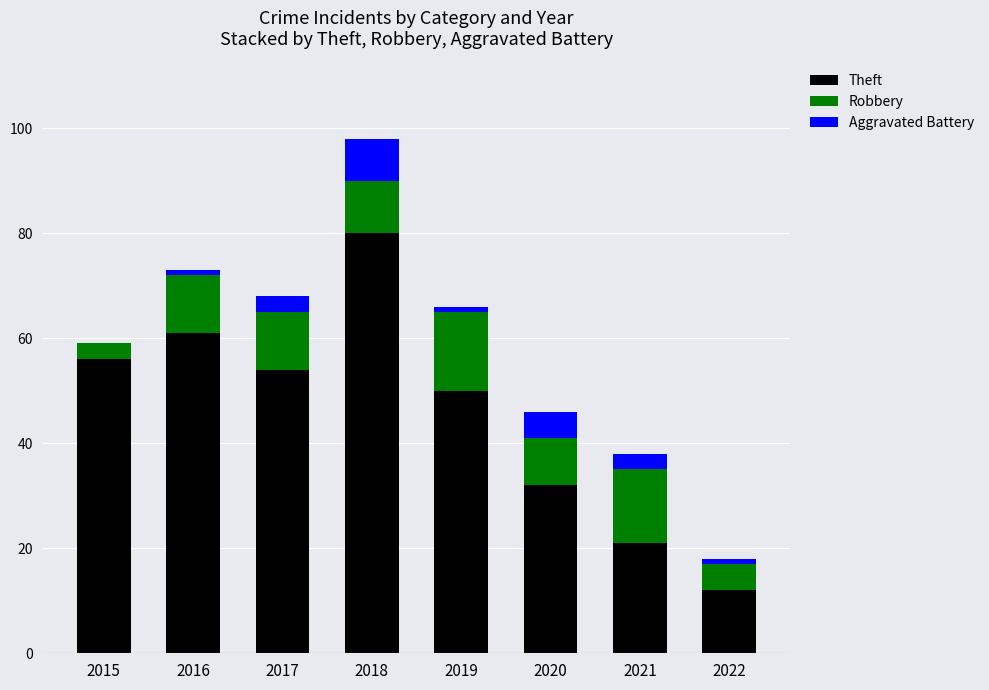

Reading left to right, what are the values for Theft?

2015=56	2016=61	2017=54	2018=80	2019=50	2020=32	2021=21	2022=12